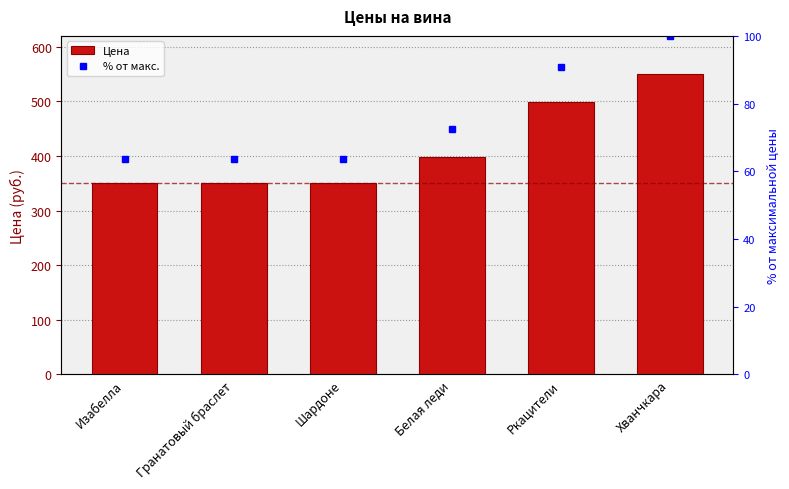

At which category does the chart reach its minimum across all series?

Изабелла